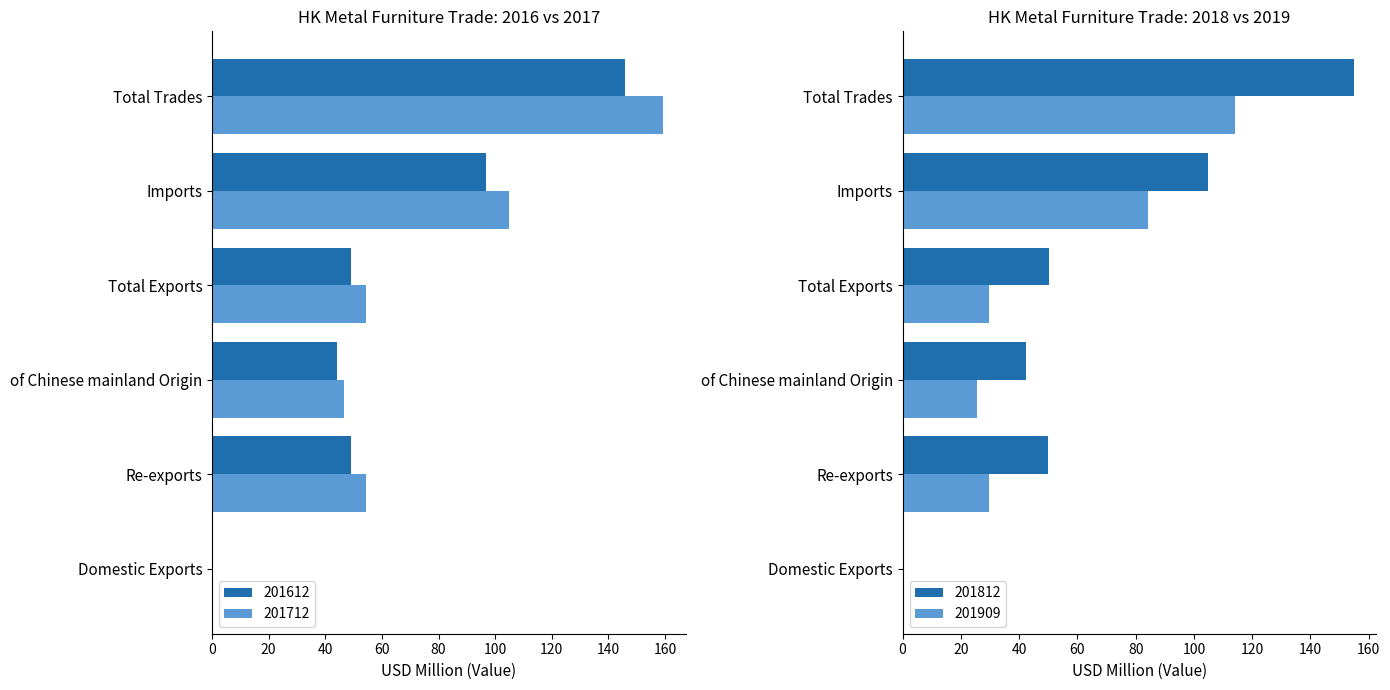

What is the label of the 4th bar from the left?

Total Exports